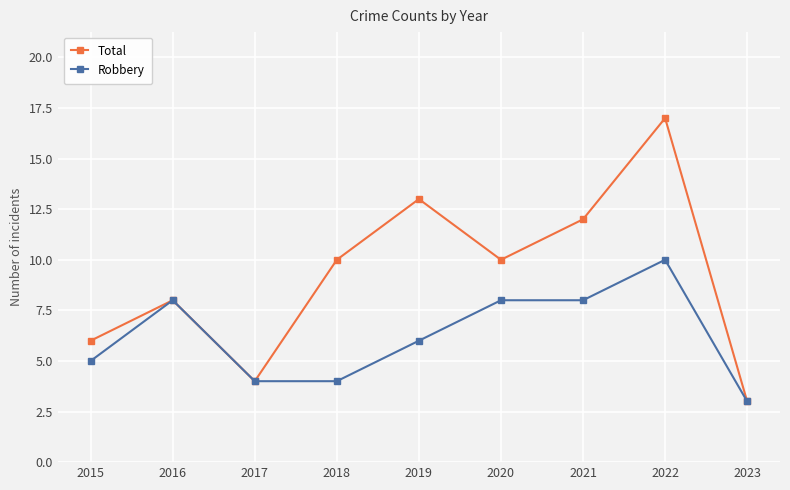

At how many categories does at least one series exceed 11?

3